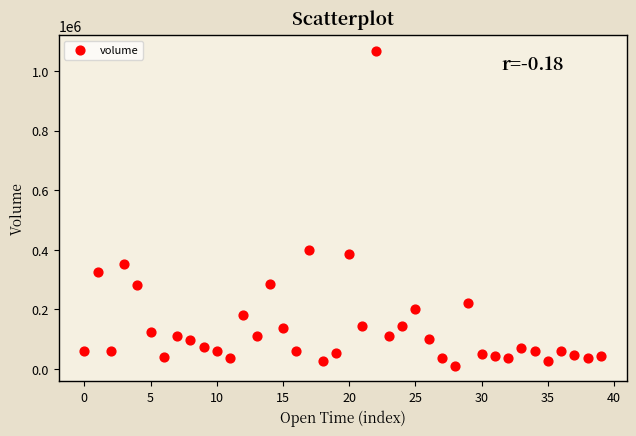

What Y value in the scatter plot is closest to 539679?

399477